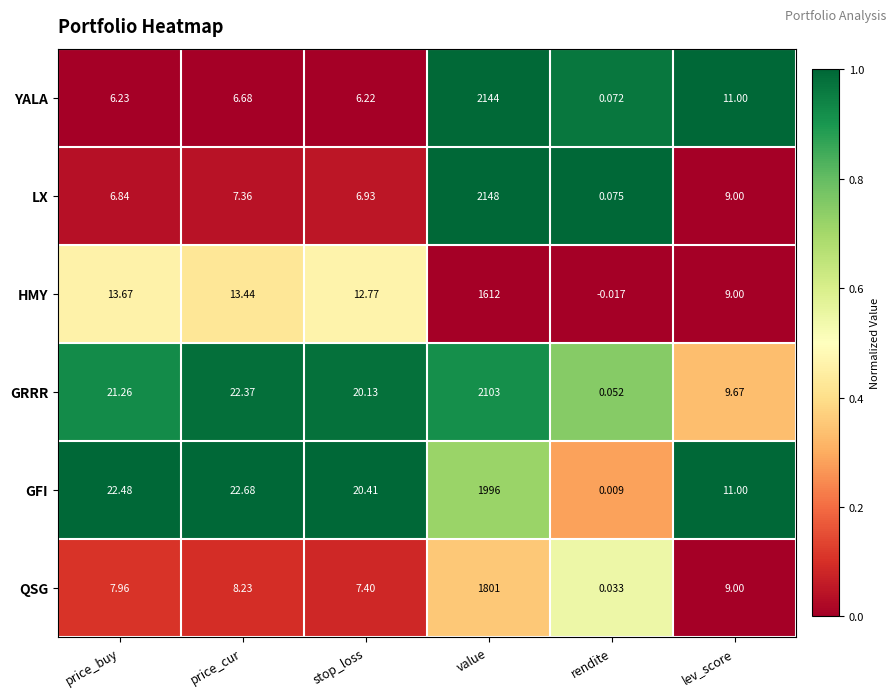

Which label corresponds to the largest value in the chart?

value